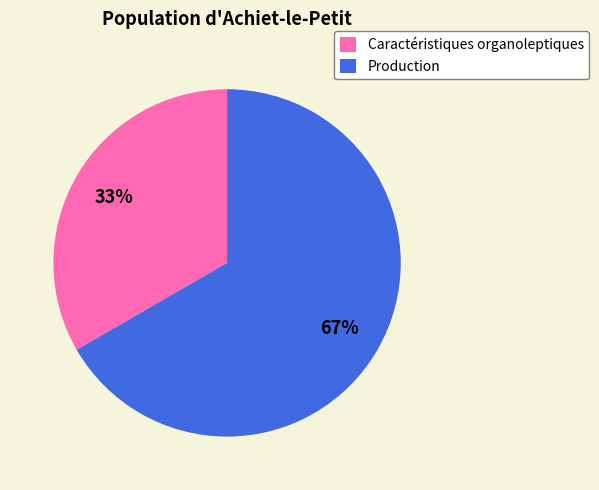

To the nearest percent, what is the average slice percentage?

50%